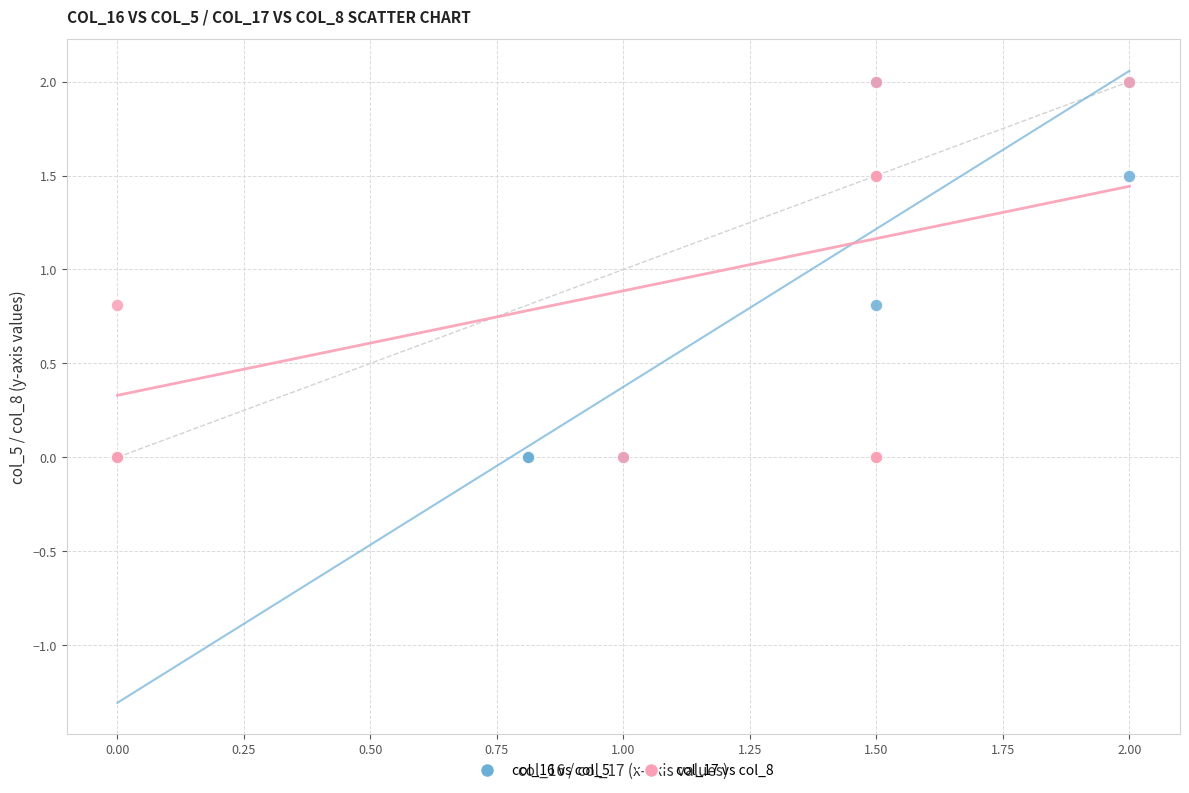

What are all the series names shown in the legend?

col_16 vs col_5, col_17 vs col_8